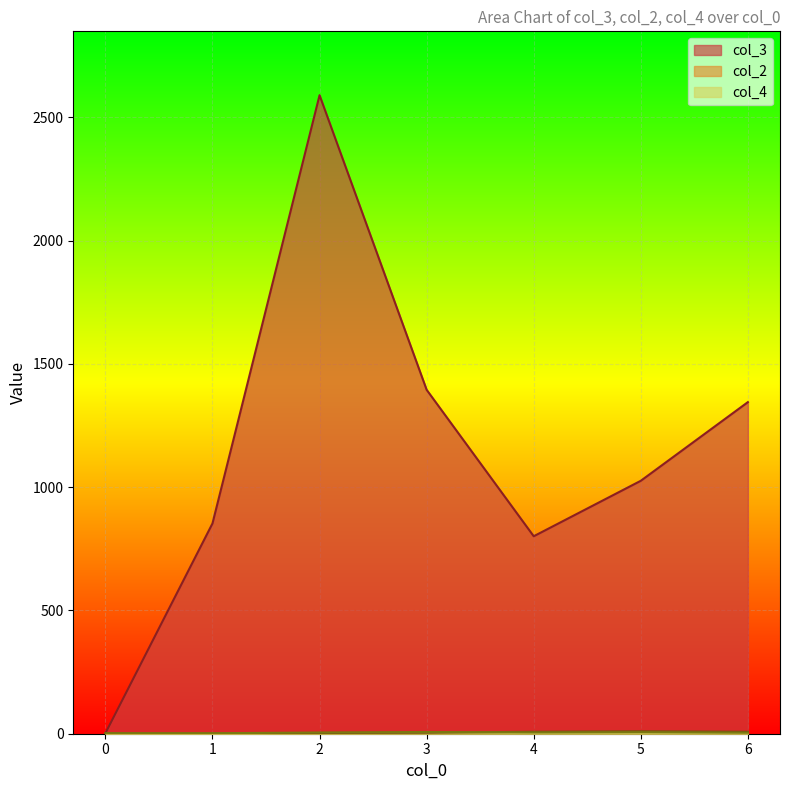

True or false: col_3 and col_2 intersect in this chart.

False